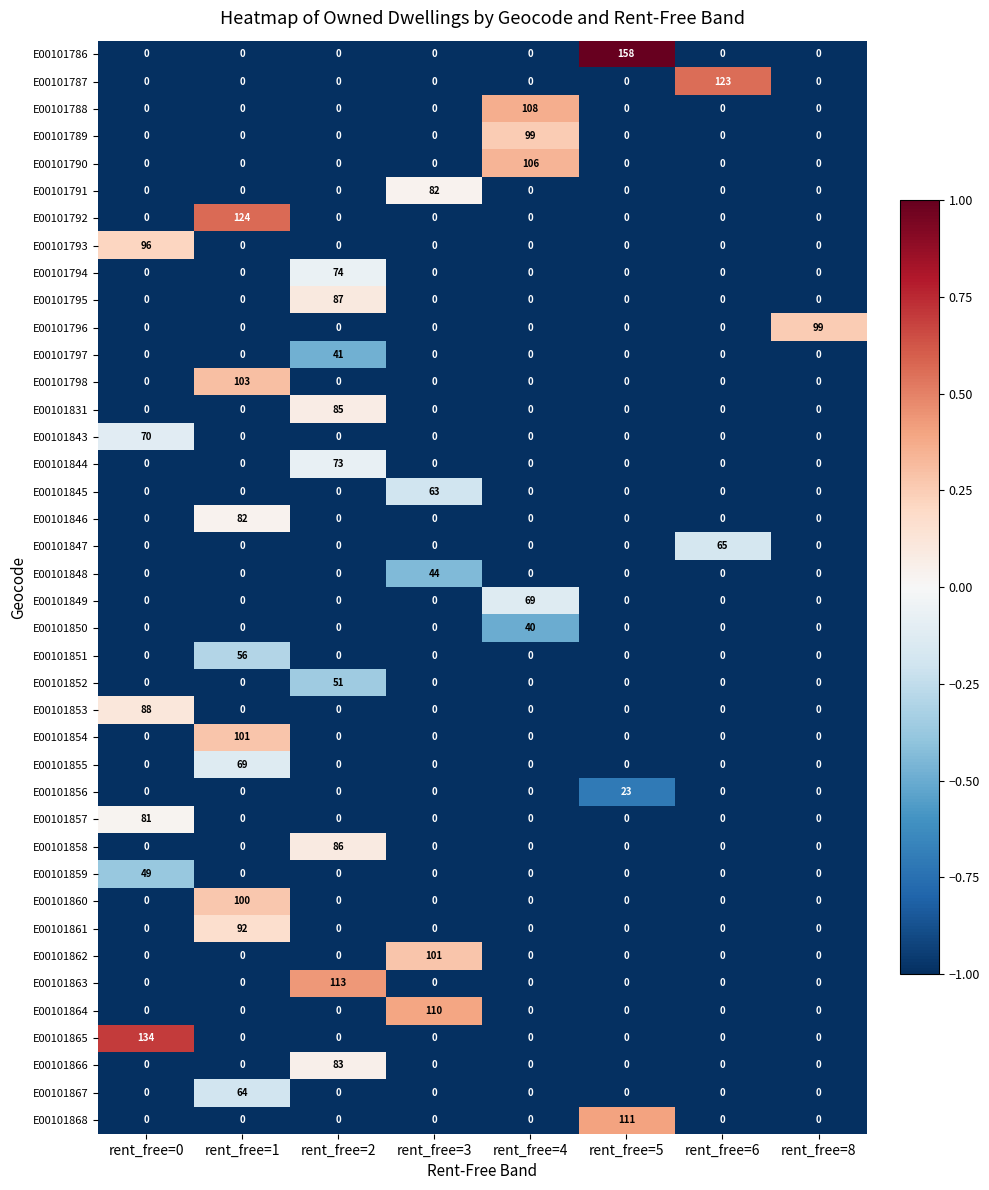

At which category is the sum across all series the highest?

rent_free=1